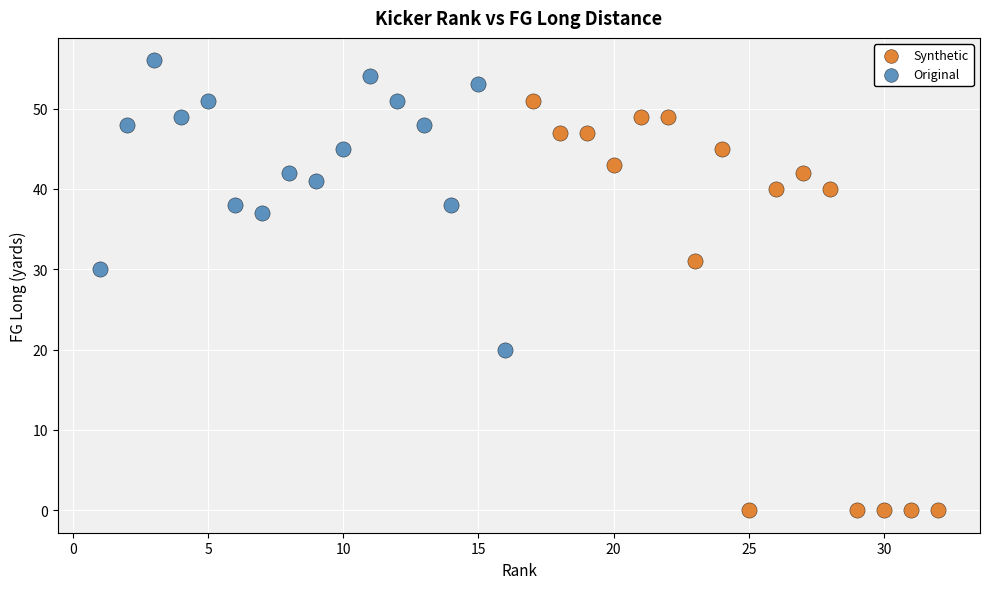

What are all the series names shown in the legend?

Synthetic, Original